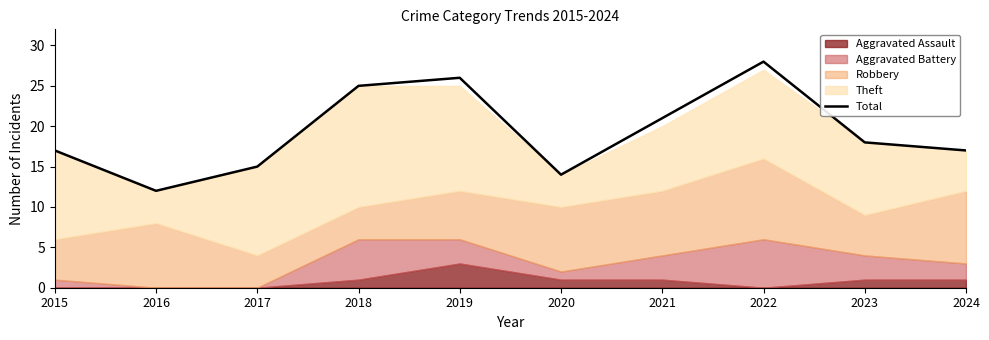

What is the change in value from 2015 to 2022?

+11